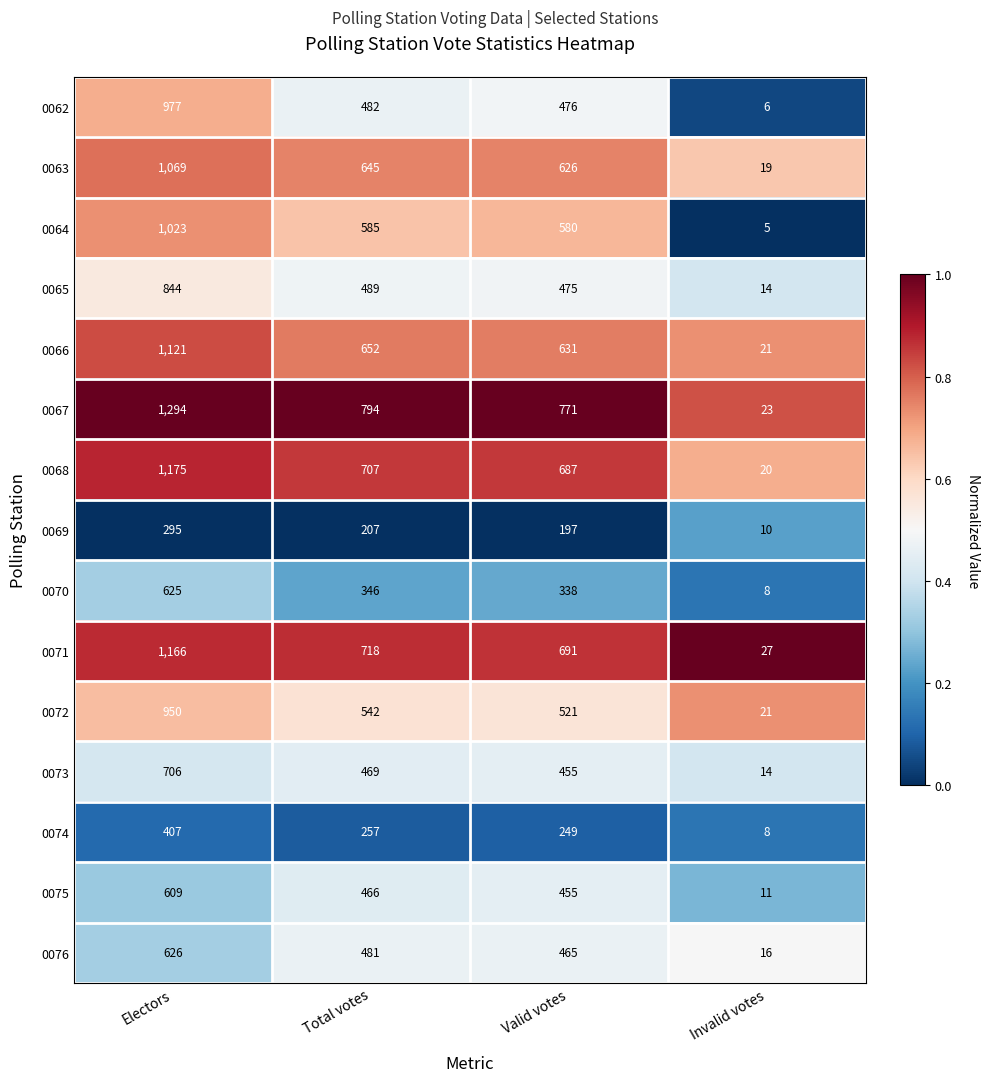

Is the value of 0064 at Electors greater than the value of 0072 at Valid votes?

Yes